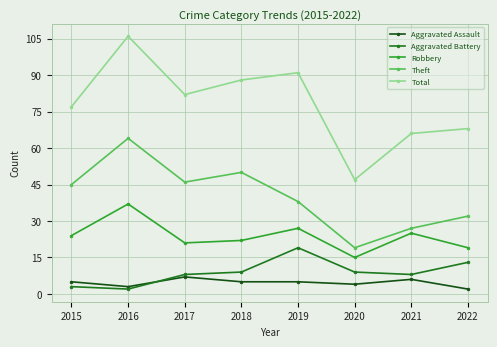

True or false: Theft and Robbery intersect in this chart.

False